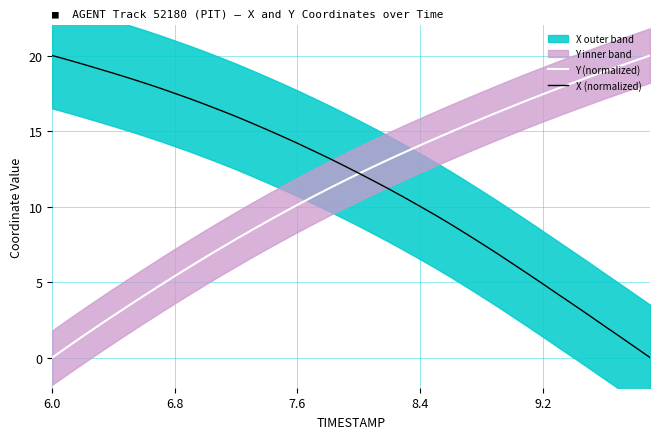

List the series in order of their overall mean, highest first.

X (normalized), Y (normalized)